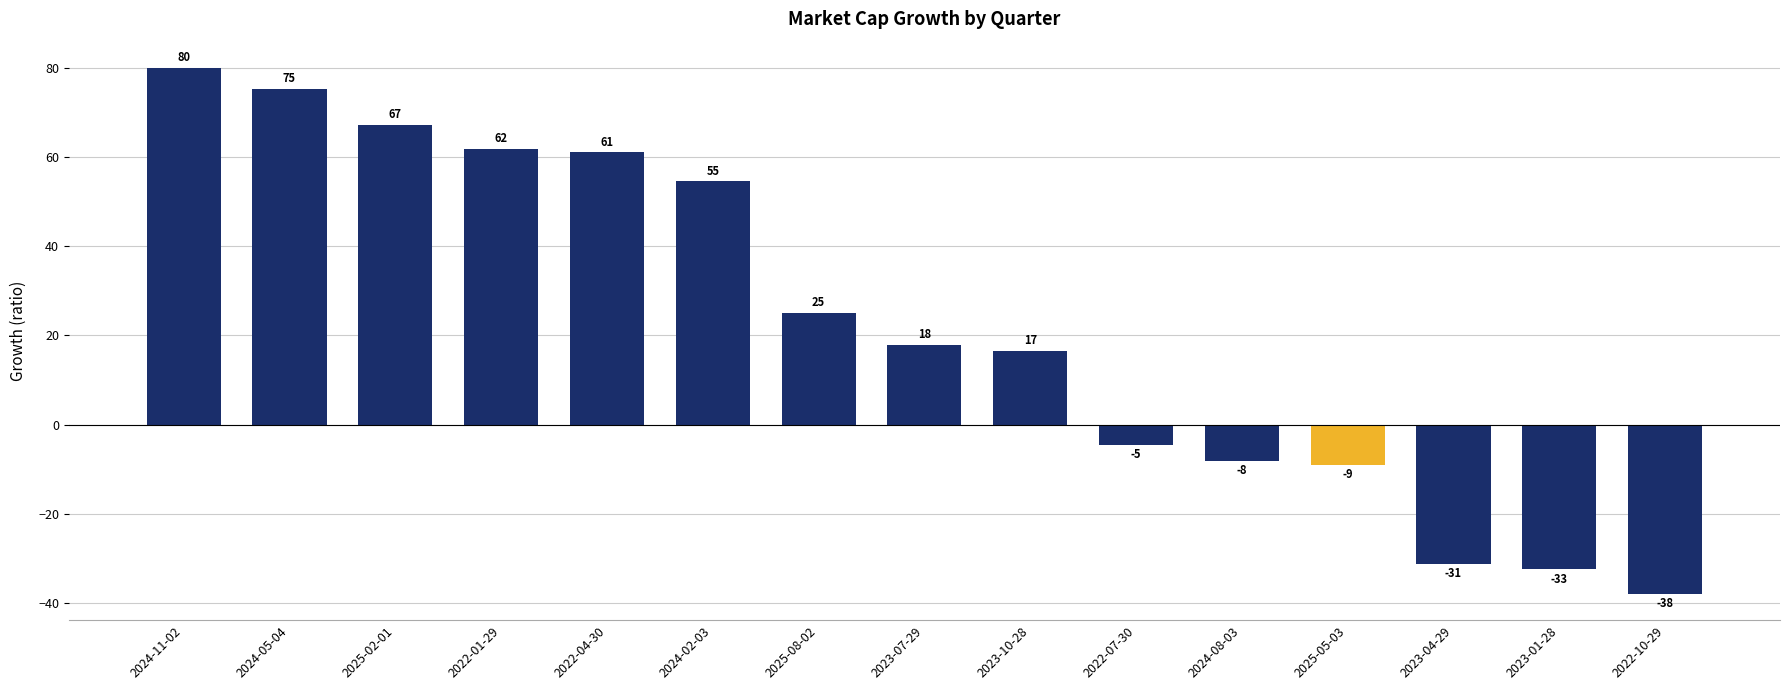

Does the chart contain any negative values?

Yes